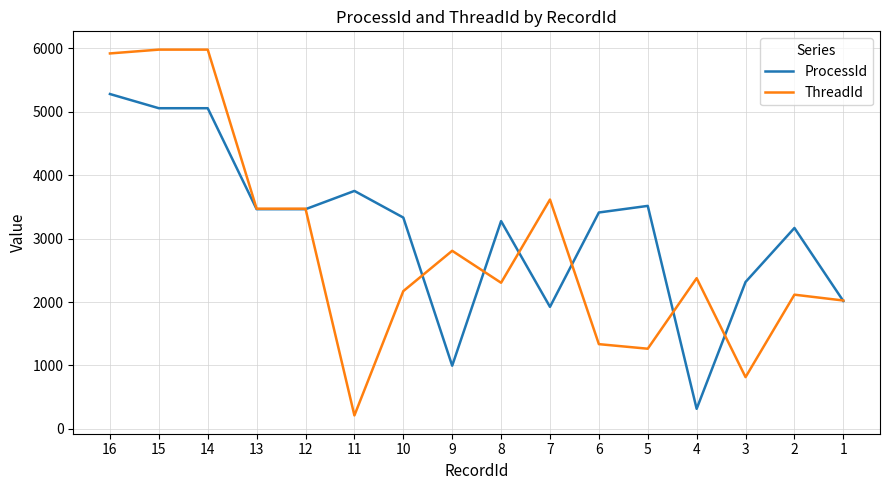

What is the difference between the highest and lowest values at 4?

2060